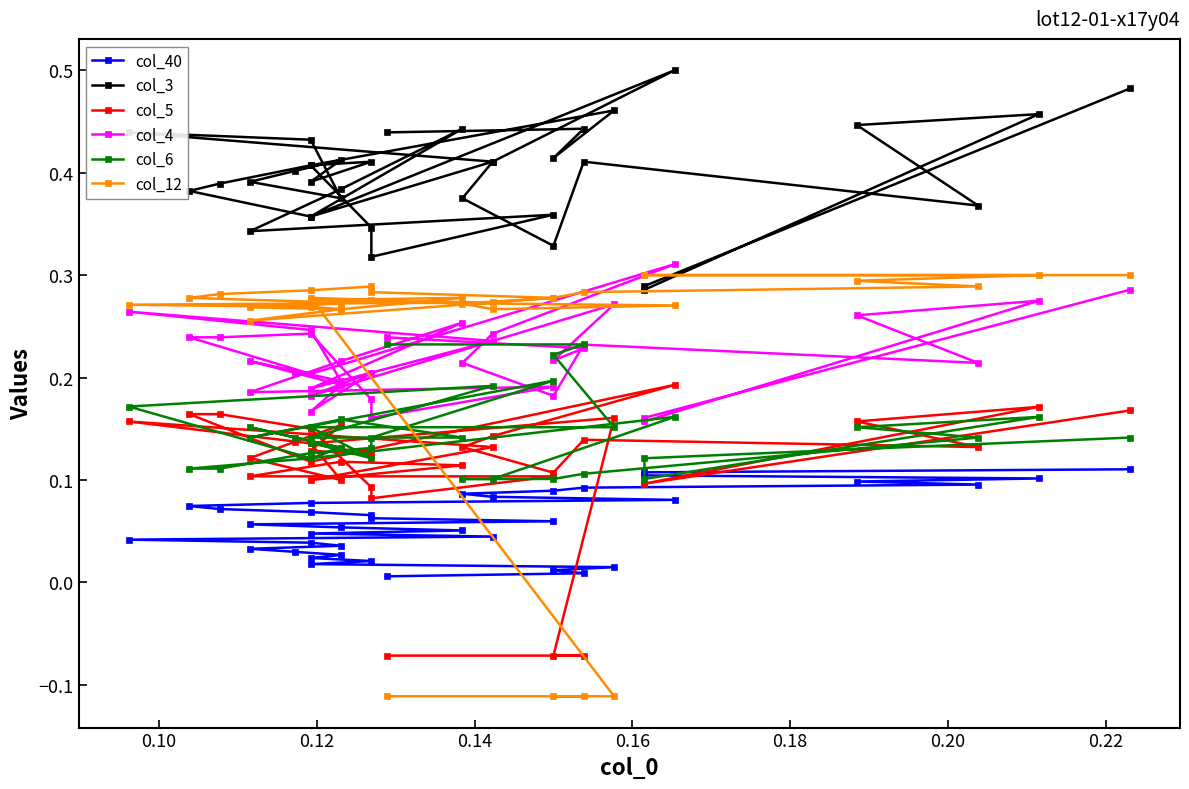

What is the sum of all col_3 values?

14.3